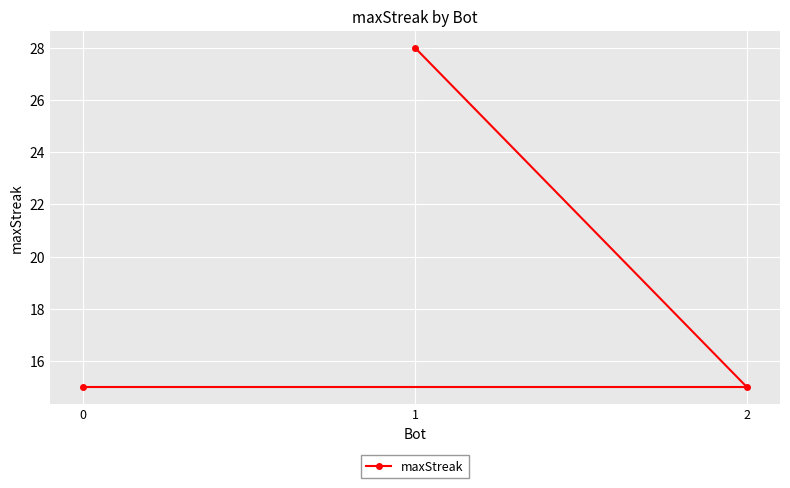

The chart shows a value of 15 at 0. True or false?

True